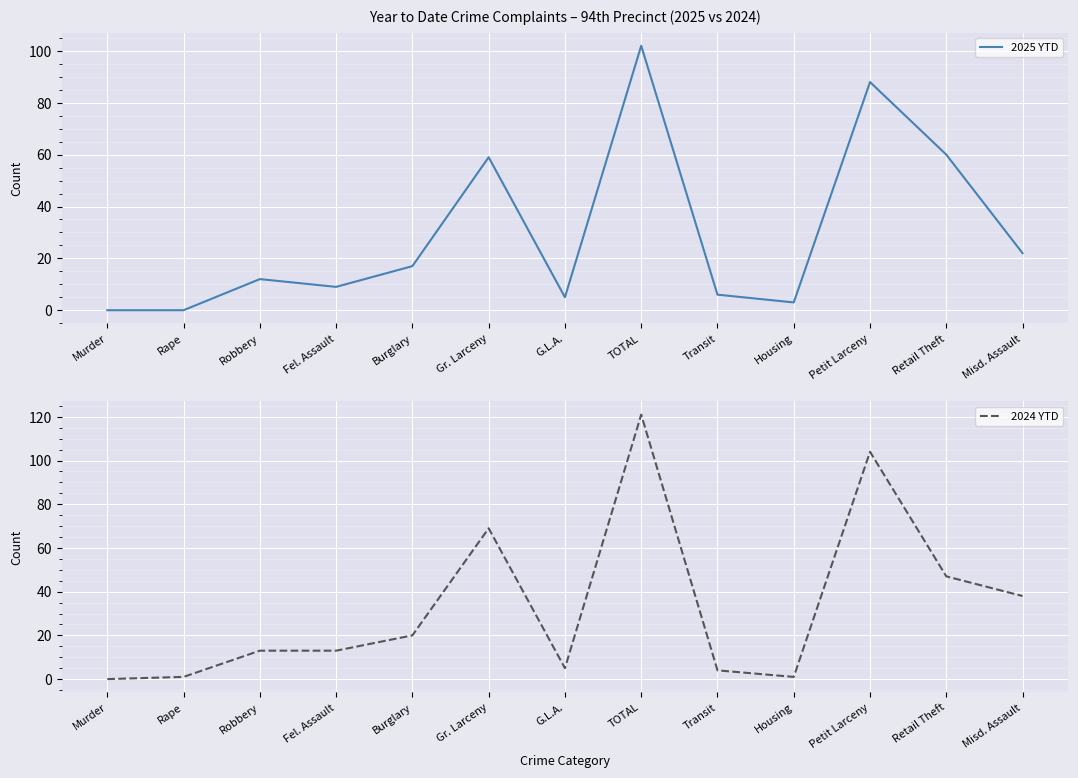

At which label is 2024 YTD closest to 60?

Gr. Larceny